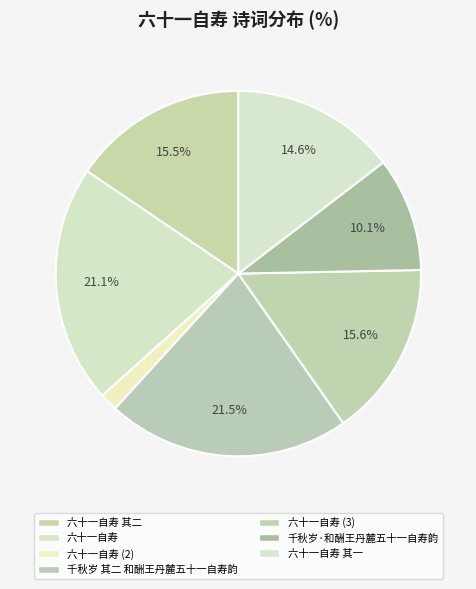

Count the number of slices in the pie.

7